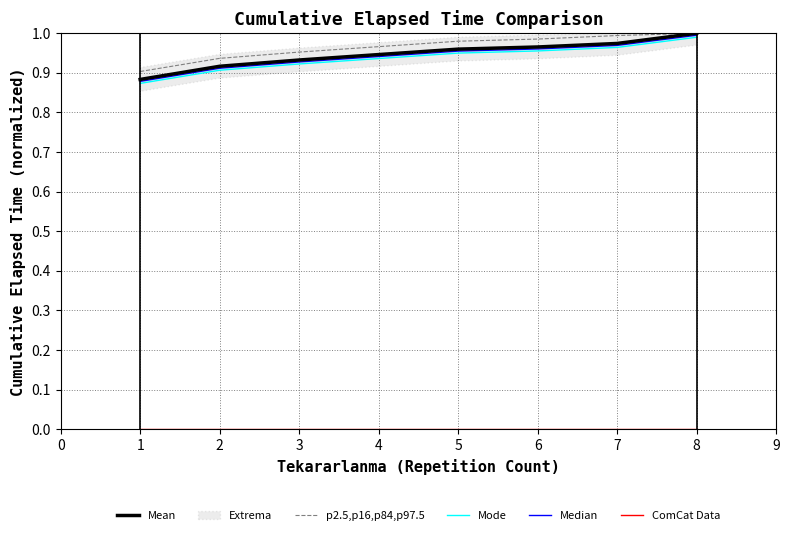

True or false: Mode has a value of 1.6 at 7.

False